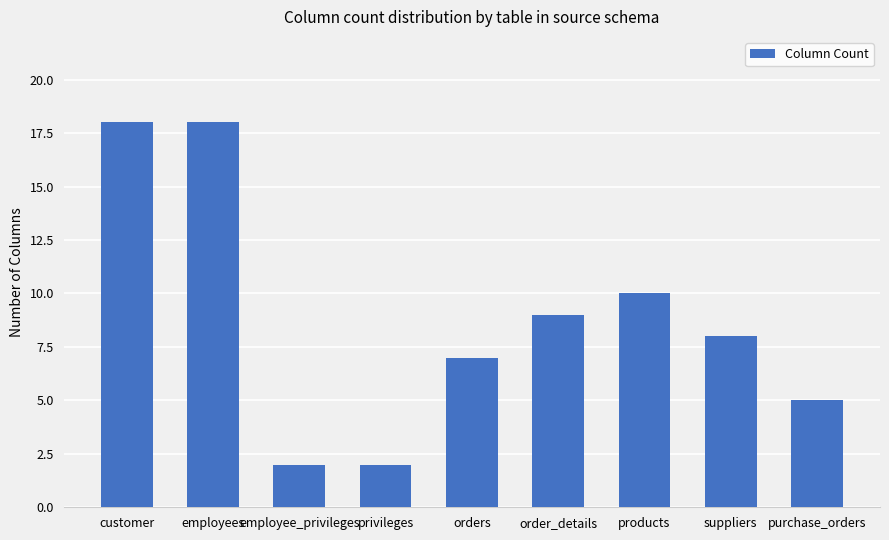

What is the label of the 8th bar from the right?

employees